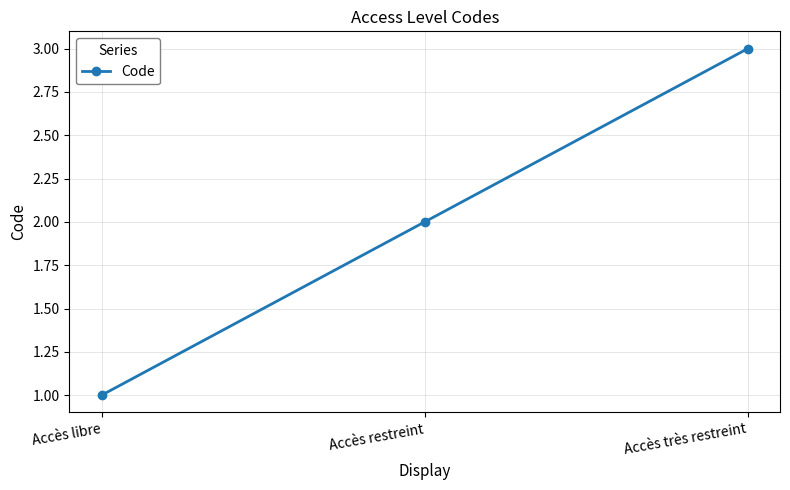

Between Accès libre and Accès très restreint, which is larger?

Accès très restreint